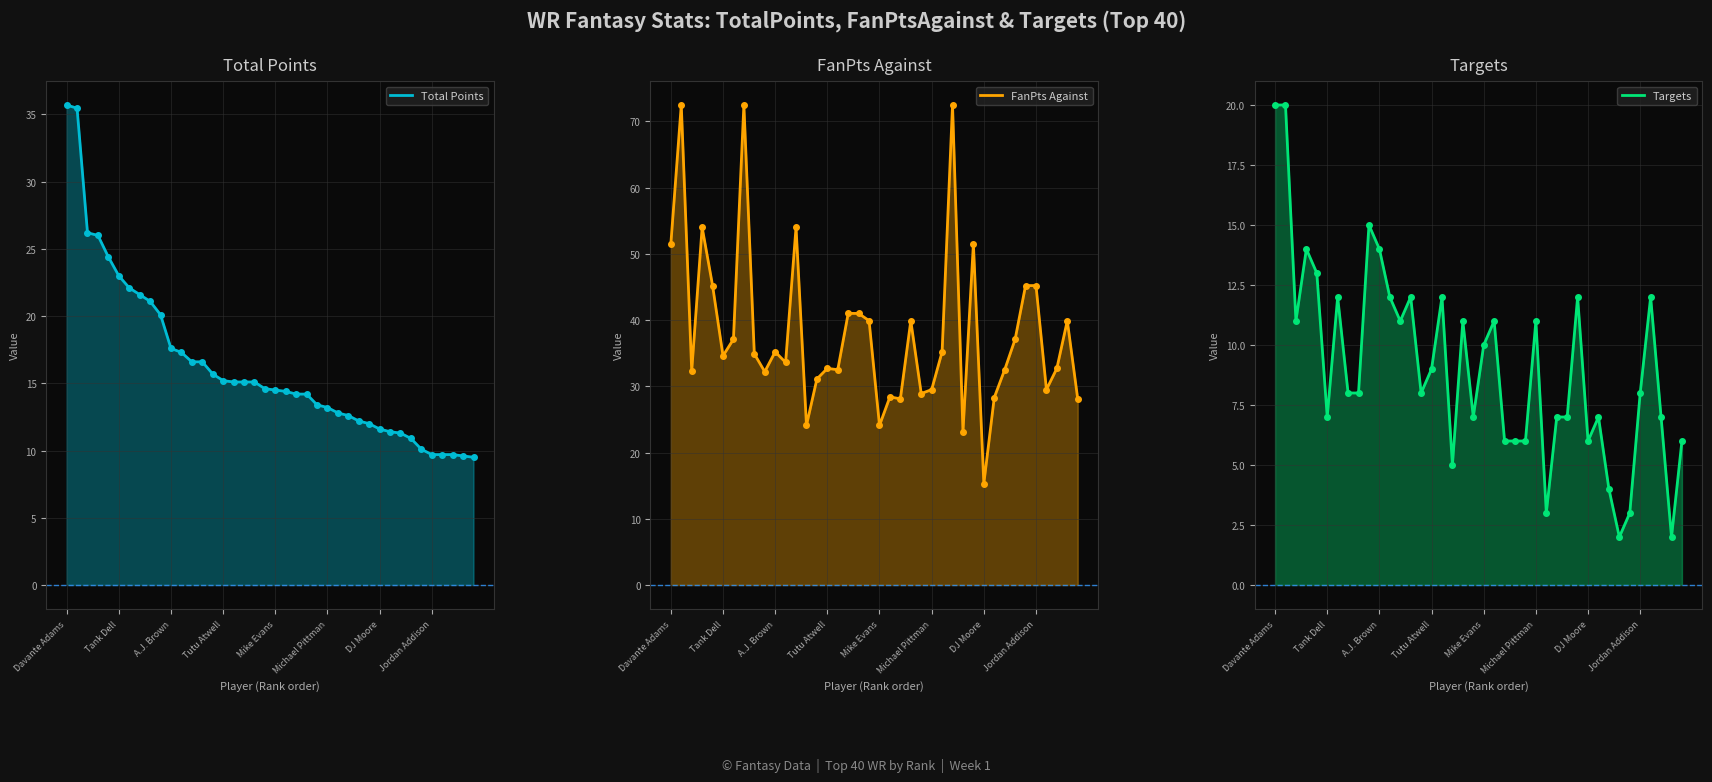

The value of FanPts Against at Tutu Atwell is 87.0. True or false?

False